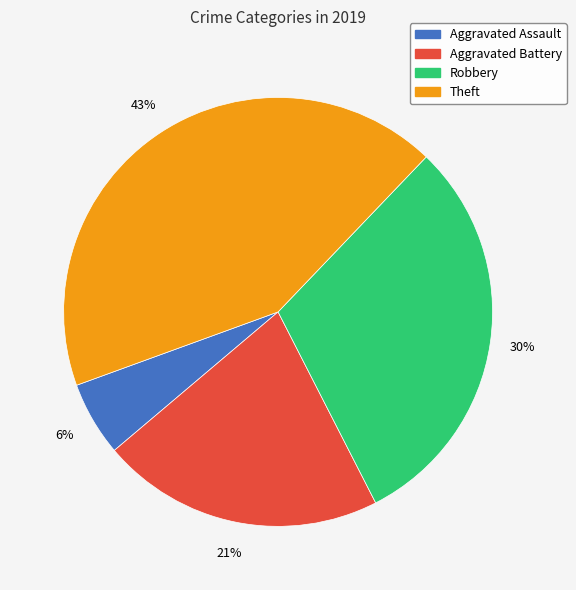

Is Theft the majority of the pie?

No